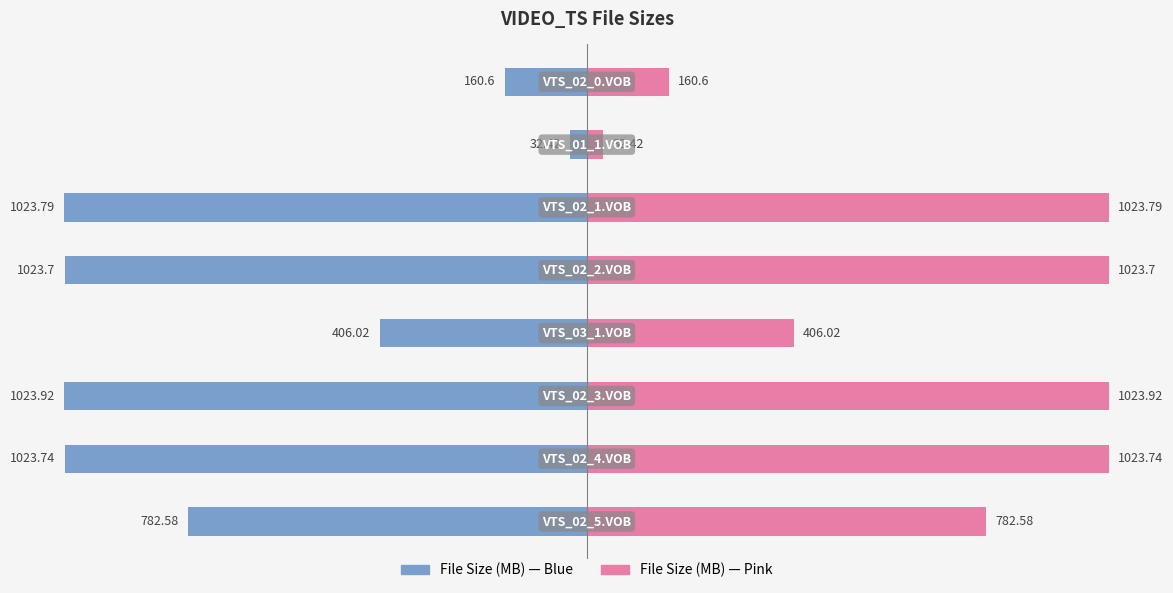

Reading left to right, transcribe all the data shown in this chart.

File Size (MB): 0=-782.6	1=-1023.7	2=-1023.9	3=-406.0	4=-1023.7	5=-1023.8	6=-32.4	7=-160.6
File Size (Right): 0=782.6	1=1023.7	2=1023.9	3=406.0	4=1023.7	5=1023.8	6=32.4	7=160.6